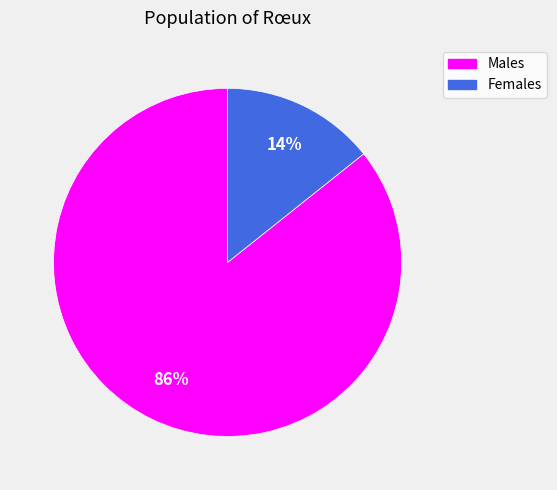

How many segments does this pie chart have?

2